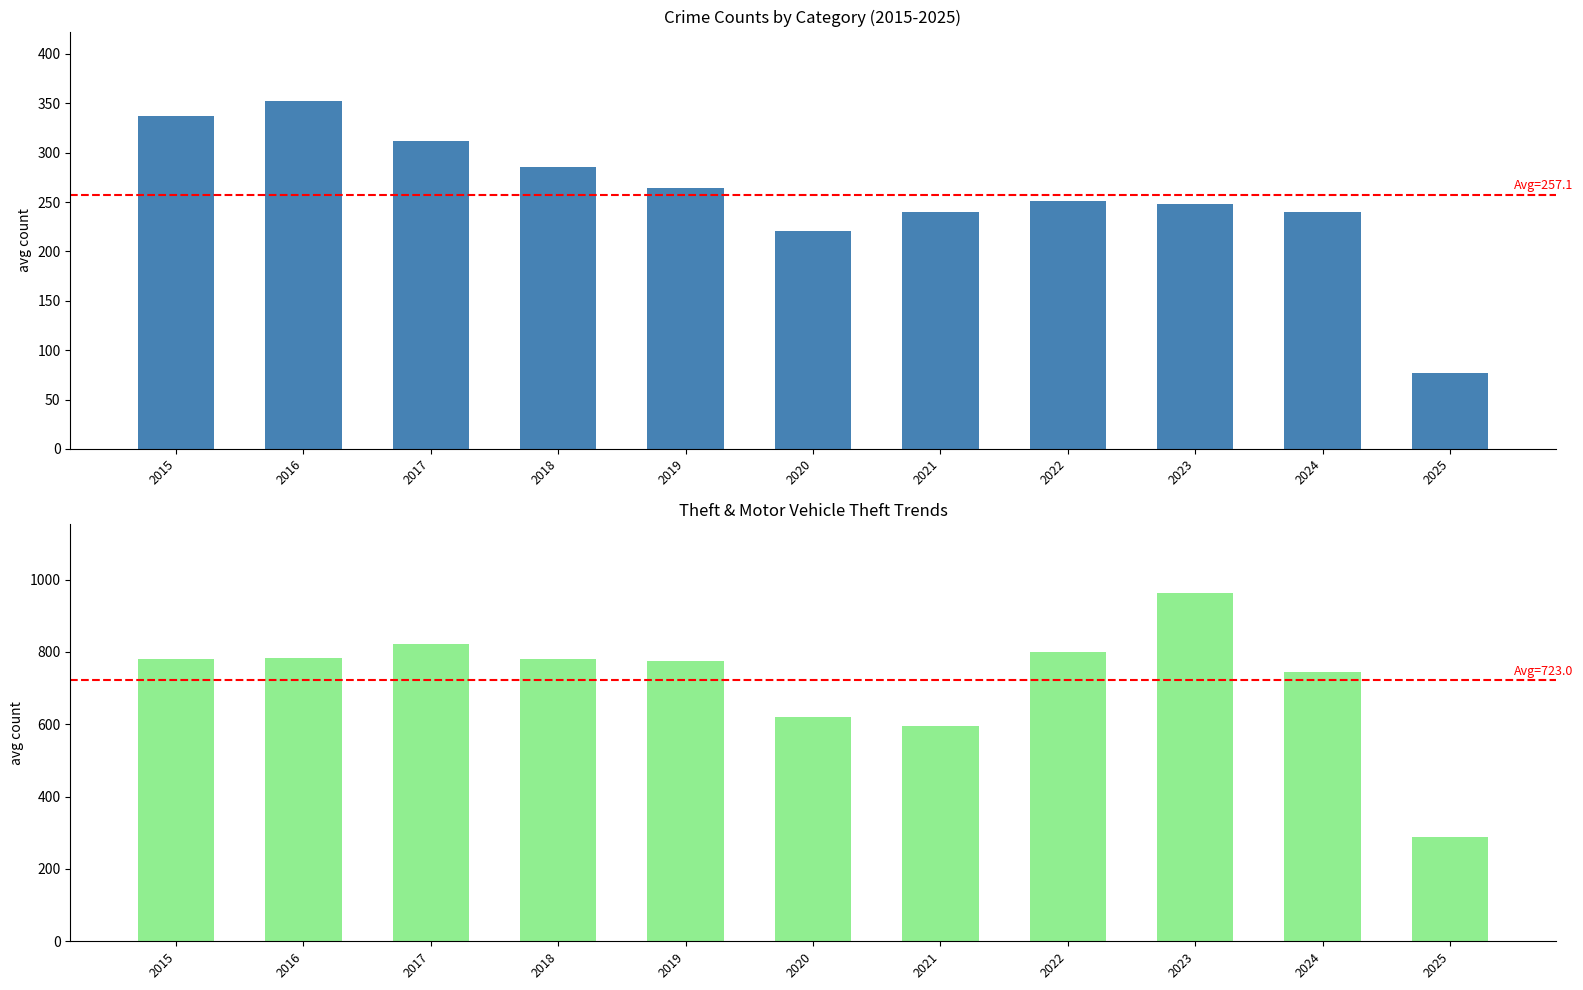

How many categories are shown in the chart?

11